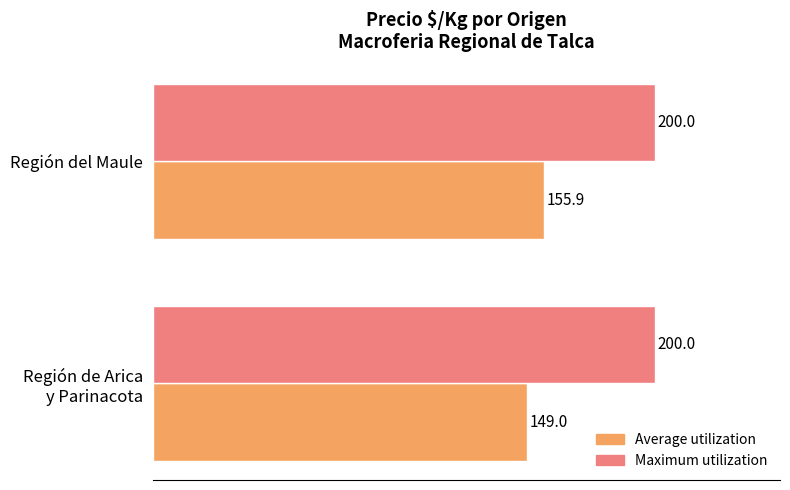

Which series has the widest spread of values?

Average utilization